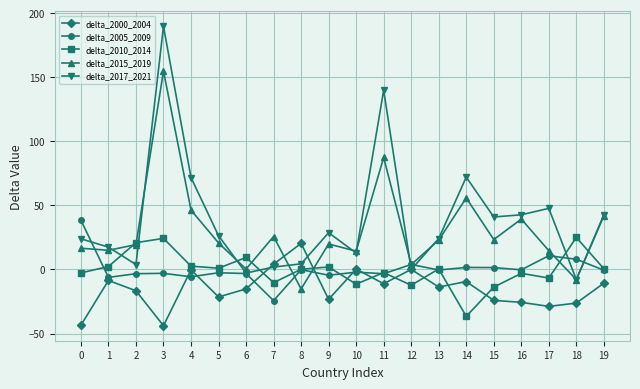

What is the difference between the delta_2005_2009 values at 10 and 9?

2.4